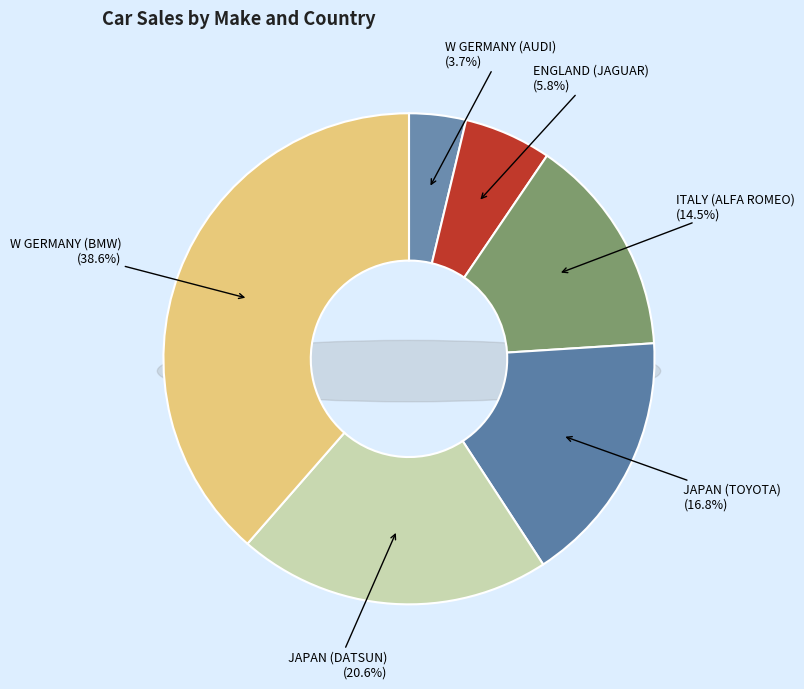

Approximately how many times larger is the value at JAPAN (TOYOTA) compared to W GERMANY (AUDI)?

4.5